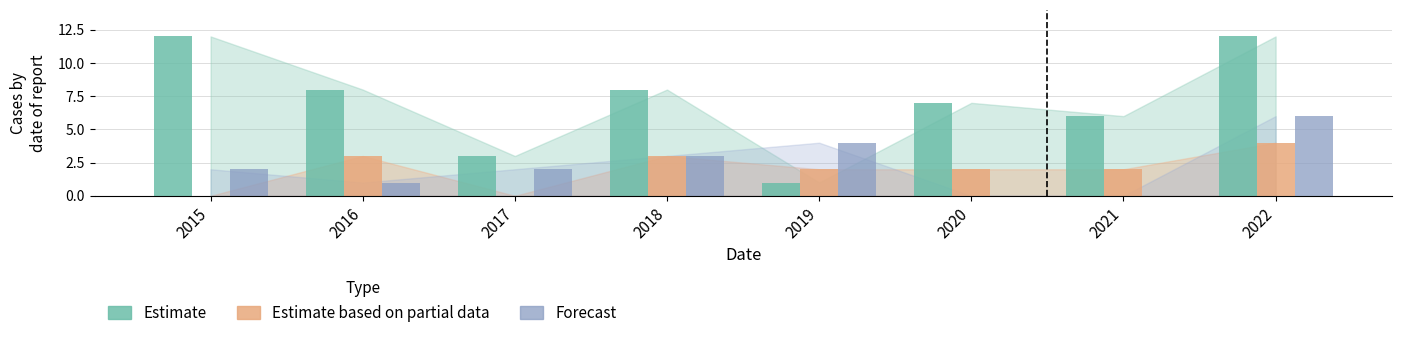

What is the total value across all series at 2016?

12